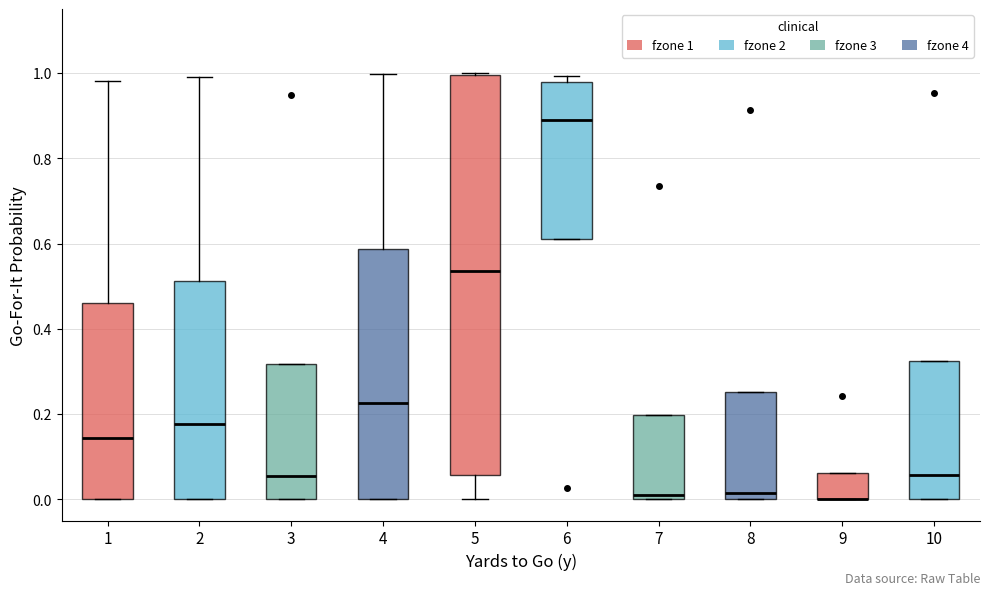

Reading left to right, read every box against the y-axis: the position of its median line, the range the box covers, and the ends of its whiskers. The values are not printed on the chart, so give them approximately, as read against the axis.

1: median 0.14, box 0.00 to 0.46, whiskers 0.00 to 0.98
2: median 0.18, box 0.00 to 0.52, whiskers 0.00 to 0.98
3: median 0.06, box 0.00 to 0.32, whiskers 0.00 to 0.32
4: median 0.22, box 0.00 to 0.58, whiskers 0.00 to 1.00
5: median 0.54, box 0.06 to 1.00, whiskers 0.00 to 1.00
6: median 0.90, box 0.62 to 0.98, whiskers 0.62 to 1.00
7: median 0.00 (just above the box's lower edge), box 0.00 to 0.20, whiskers 0.00 to 0.20
8: median 0.02, box 0.00 to 0.26, whiskers 0.00 to 0.26
9: median 0.00 (drawn on the box's lower edge), box 0.00 to 0.06, whiskers 0.00 to 0.06
10: median 0.06, box 0.00 to 0.32, whiskers 0.00 to 0.32